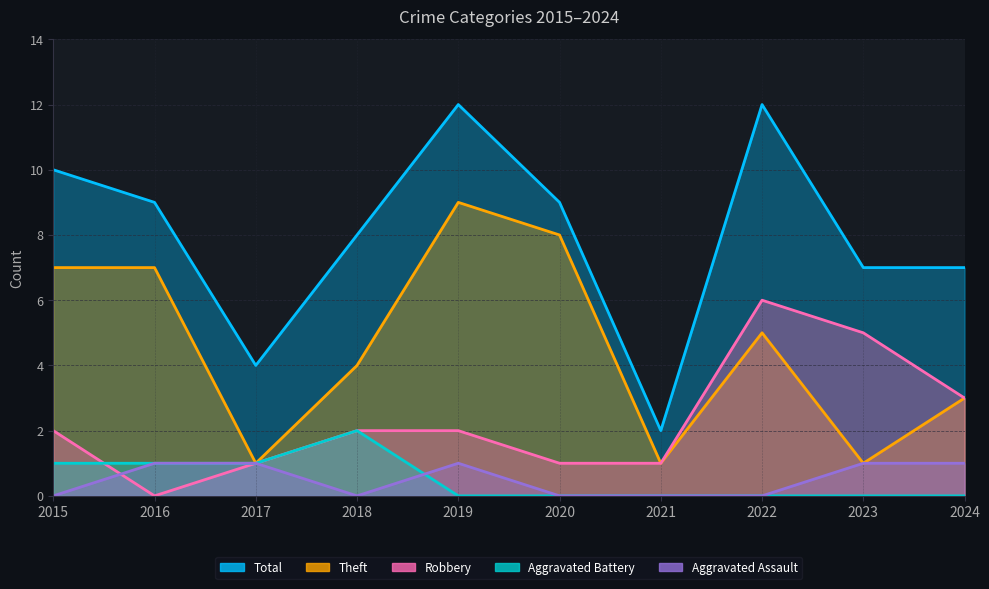

At which category does Aggravated Battery reach its first local peak?

2018